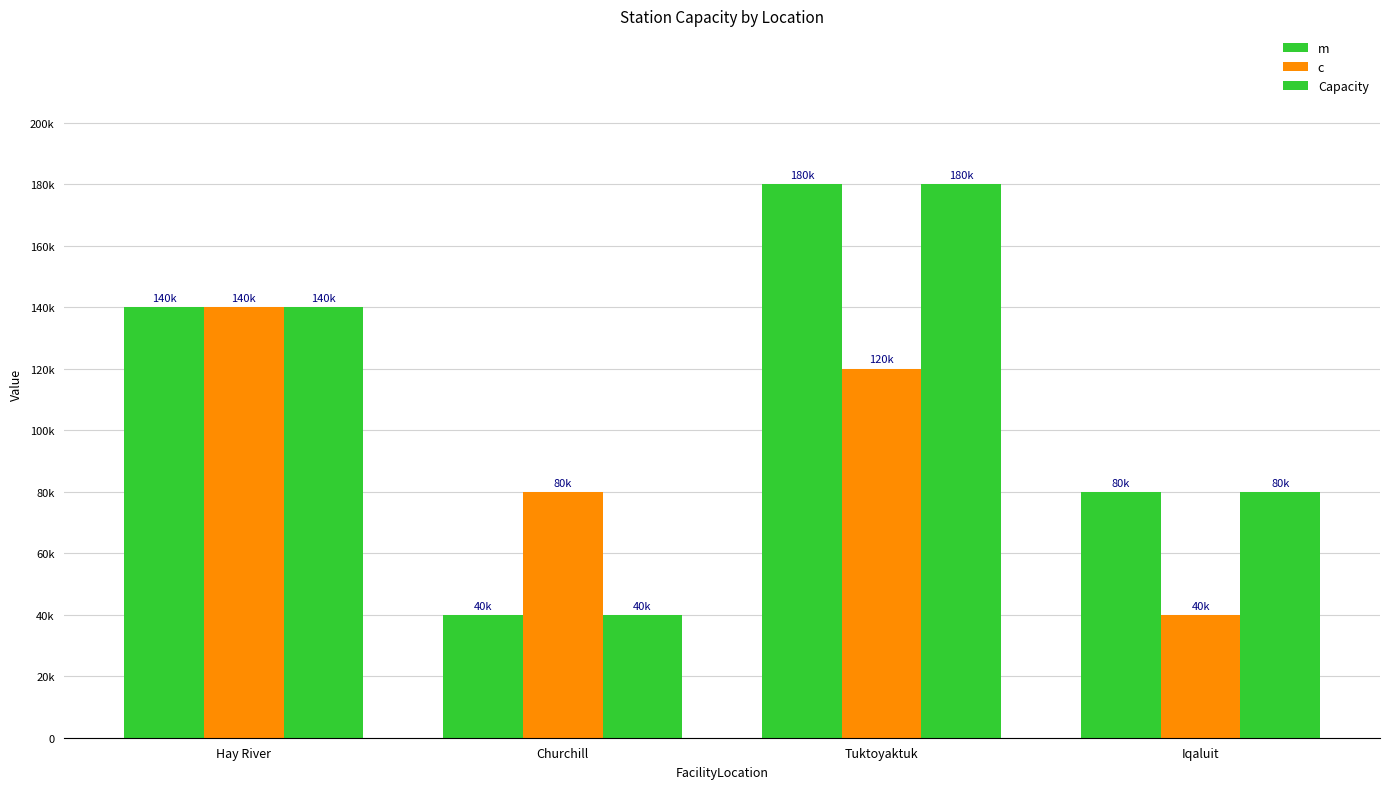

What is the spread (max minus min) of values at Iqaluit?

40000